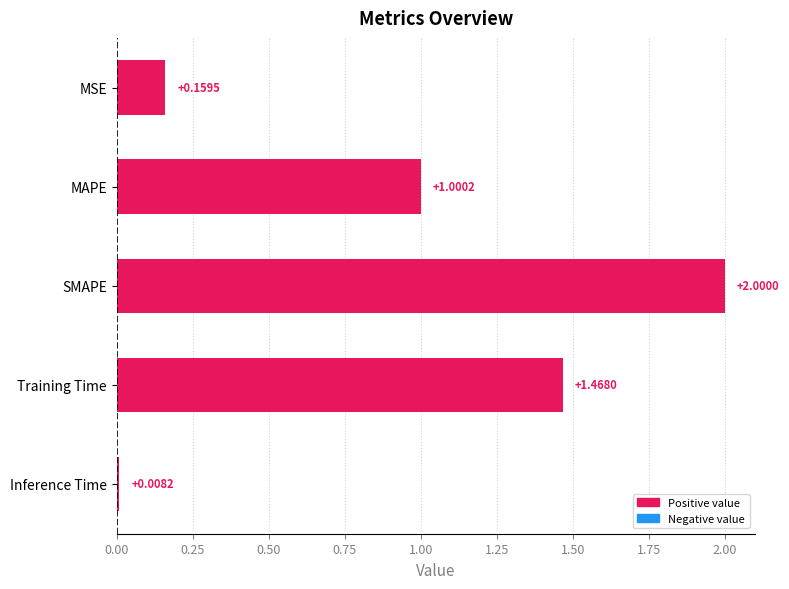

Which has a higher value, SMAPE or MAPE?

SMAPE